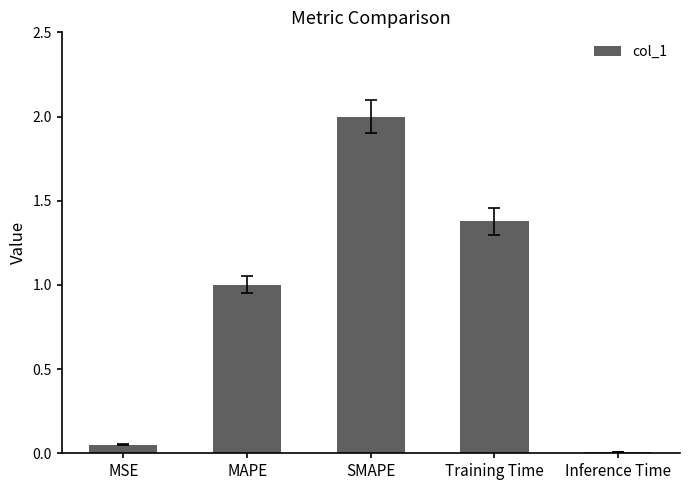

What is the change in value from Training Time to Inference Time?

-1.4